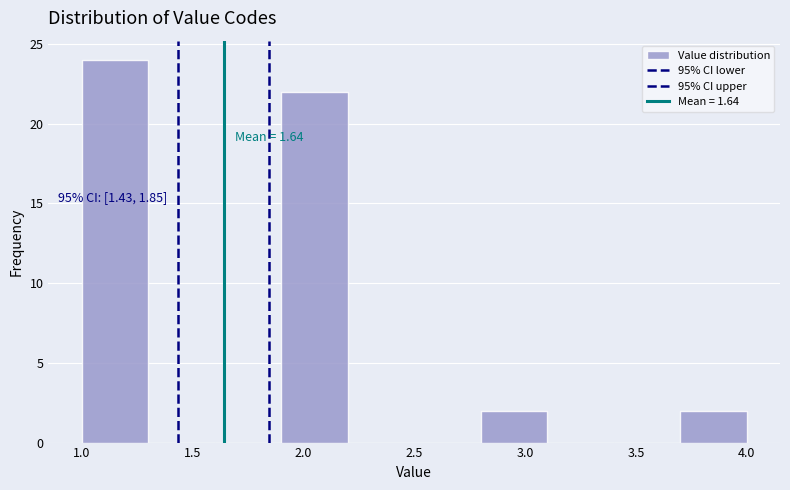

Which range on the x-axis has the tallest bar?

1.0 to 1.3